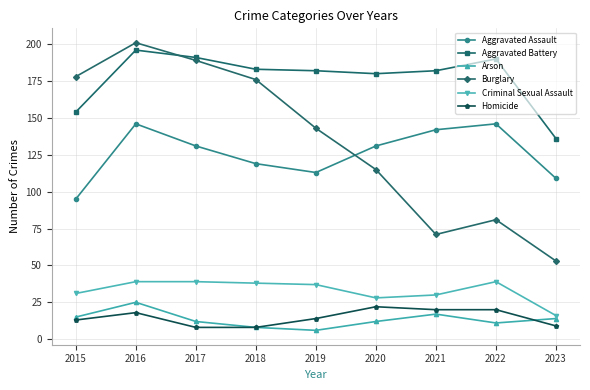

What is the value of the Burglary point at the 5th from the left?

143